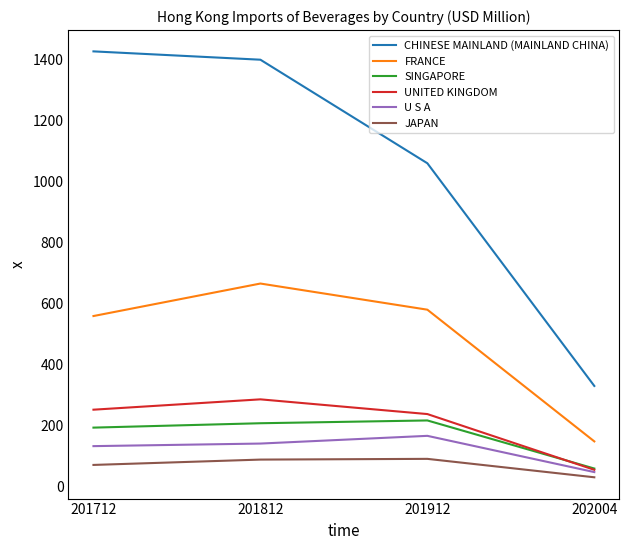

How many lines are shown in the chart?

6